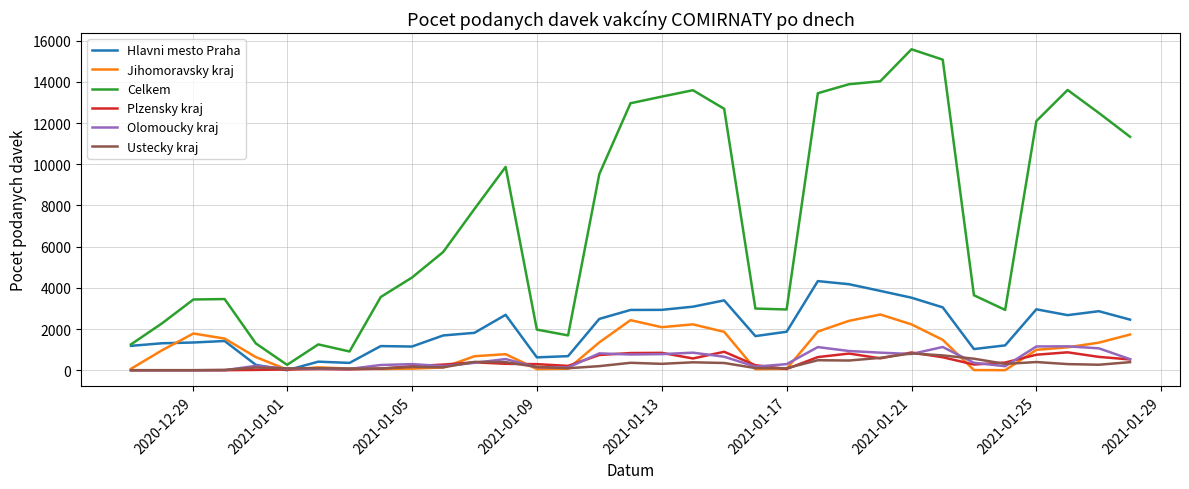

True or false: Celkem and Jihomoravsky kraj intersect in this chart.

False